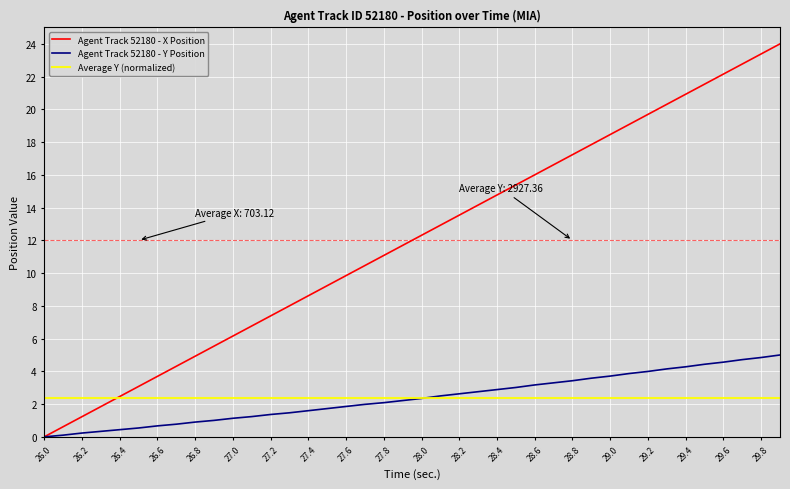

Rank the categories by X Position value from highest to lowest.

29.9, 29.8, 29.7, 29.6, 29.5, 29.4, 29.3, 29.2, 29.1, 29.0, 28.9, 28.8, 28.7, 28.6, 28.5, 28.4, 28.3, 28.2, 28.1, 28.0, 27.9, 27.8, 27.7, 27.6, 27.5, 27.4, 27.3, 27.2, 27.1, 27.0, 26.9, 26.8, 26.7, 26.6, 26.5, 26.4, 26.3, 26.2, 26.1, 26.0